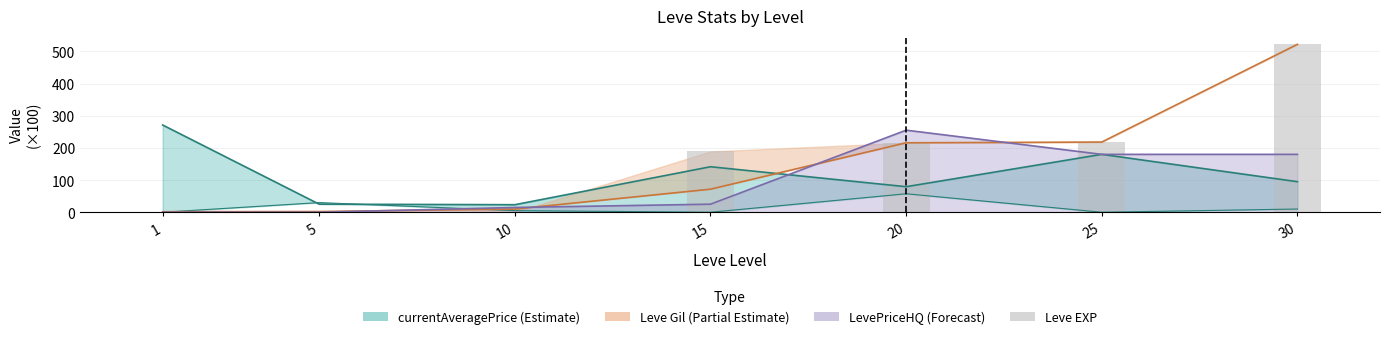

The value at 15 is 189.1. True or false?

True